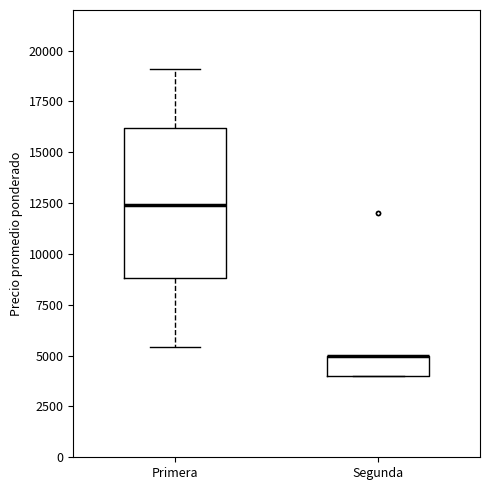

Reading left to right, transcribe this box plot: for each box, give where its median line is, the range the box spans, and where its two whiskers end, as read against the y-axis. The values are not printed on the chart, so give them approximately, as read against the axis.

Primera: median 12500, box 9000 to 16000, whiskers 5500 to 19000
Segunda: median 5000 (drawn on the box's upper edge), box 4000 to 5000, whiskers 4000 to 5000